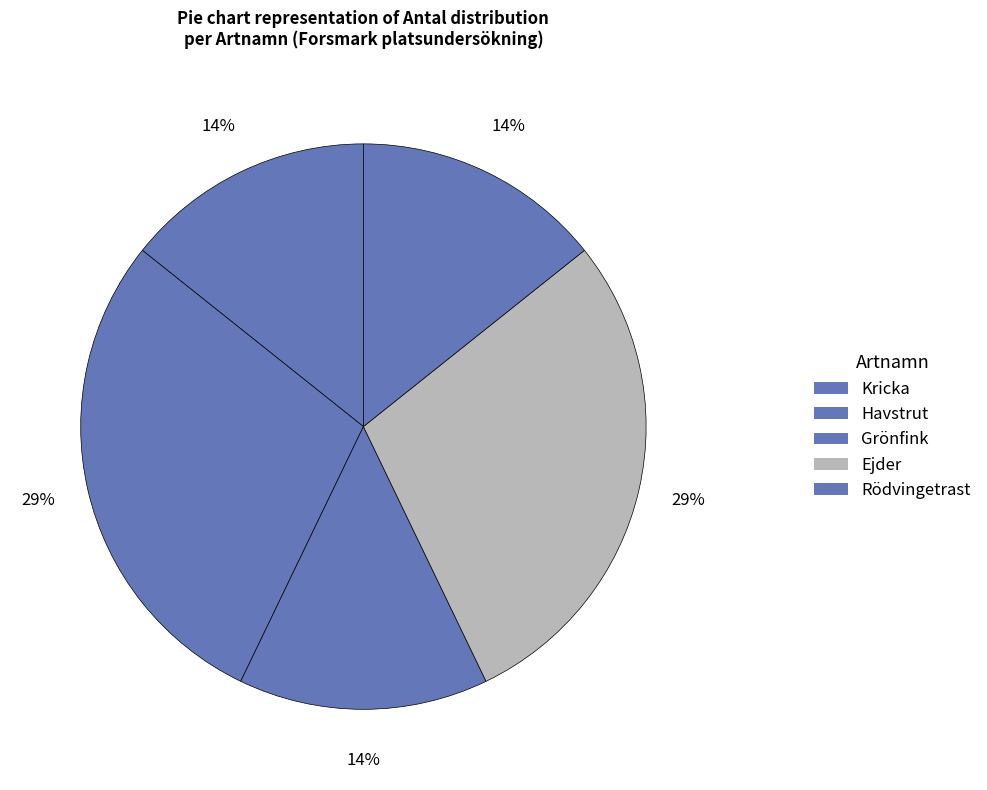

True or false: Rödvingetrast accounts for 14% of the total.

True